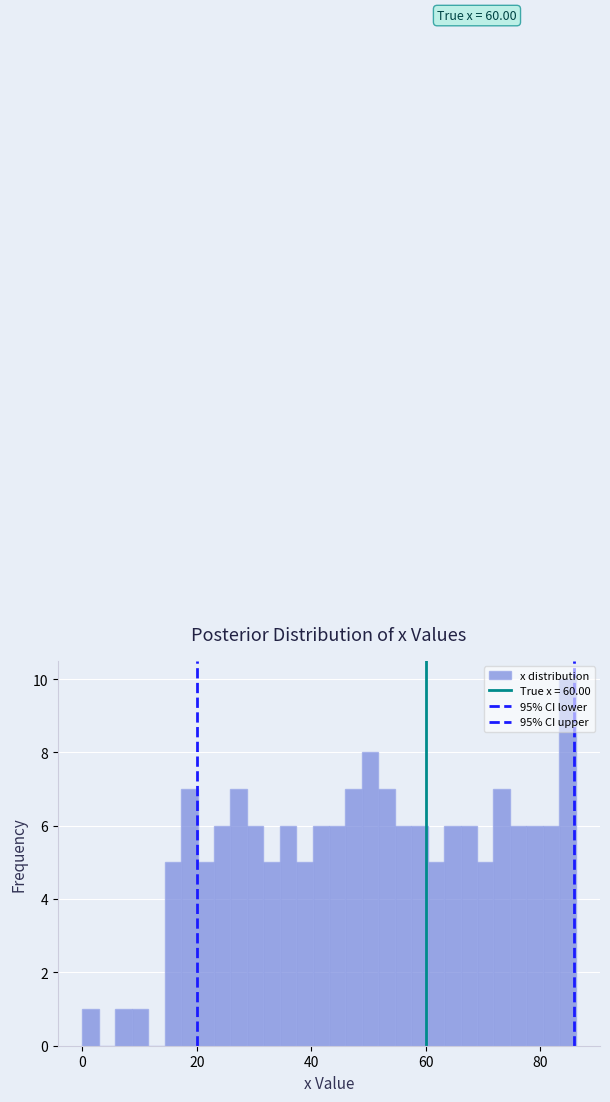

Around what value on the x-axis is the tallest bar? Give the approximate position of its centre, as read against the axis.

84